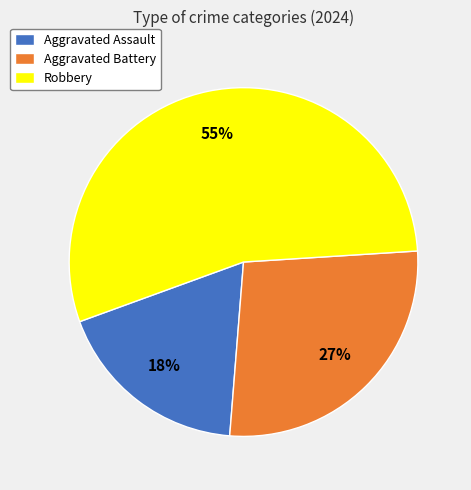

True or false: Robbery accounts for 64% of the total.

False